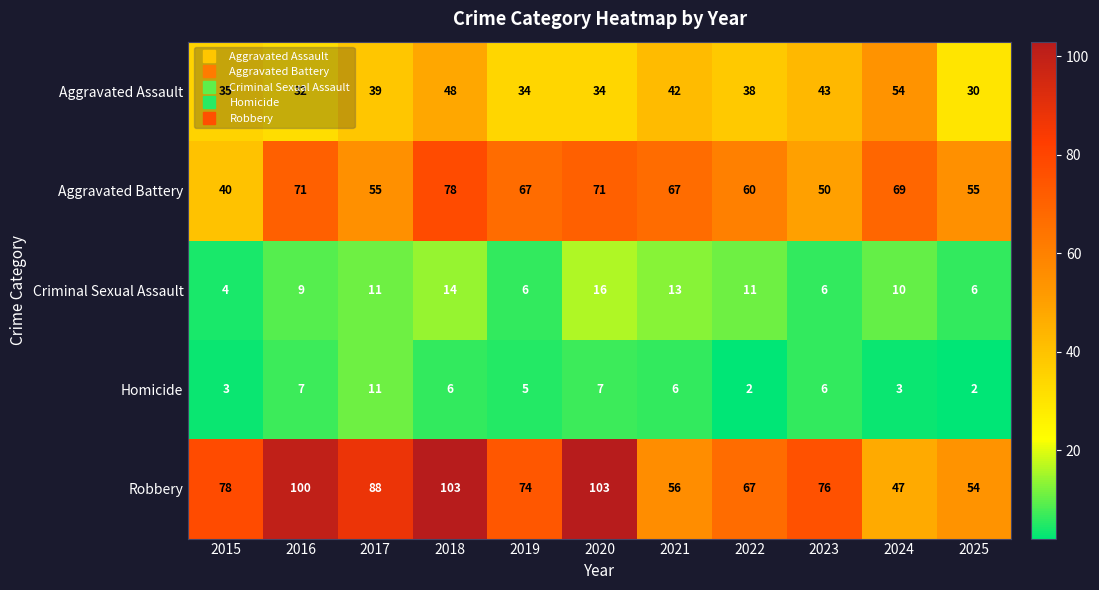

Where does the Criminal Sexual Assault series first go above 10?

2017